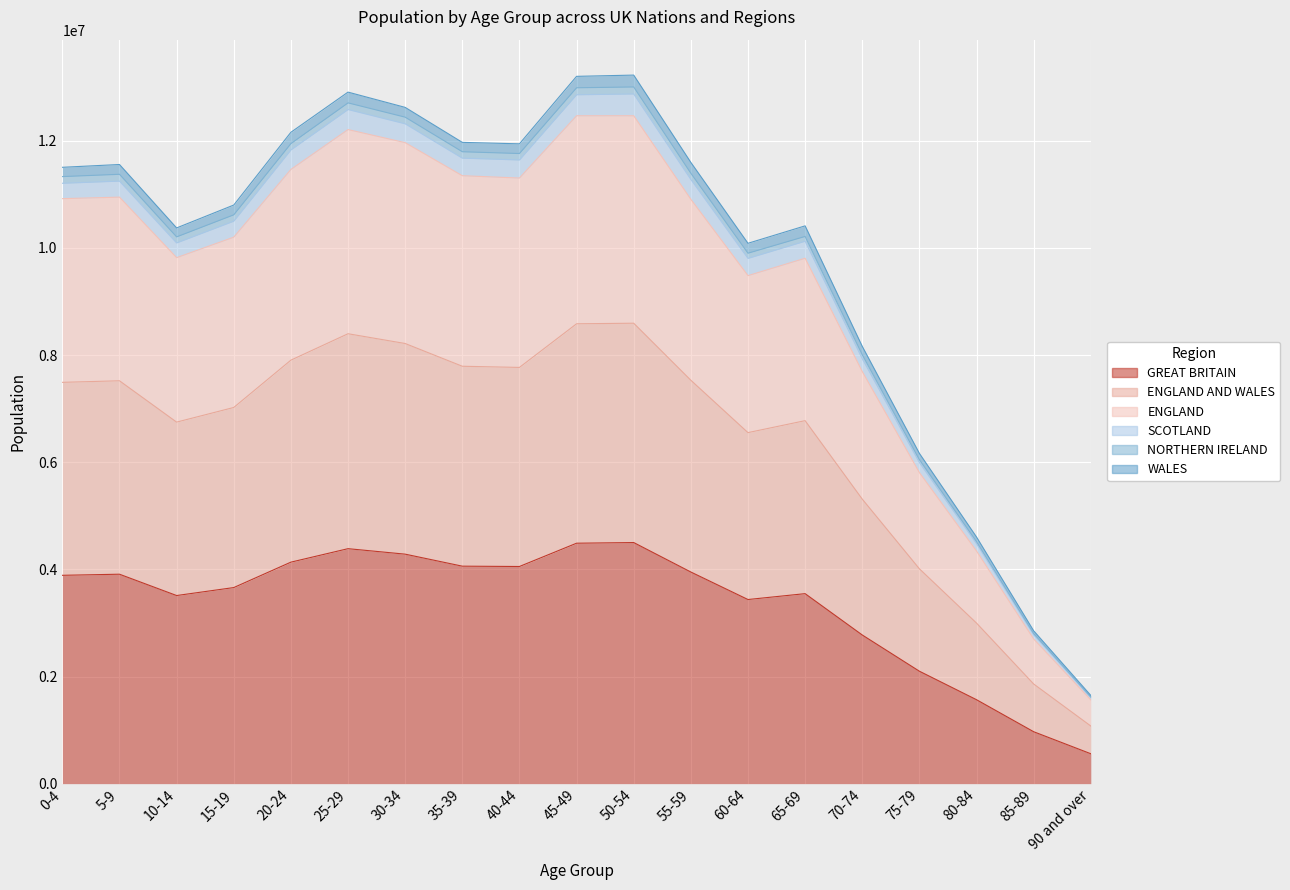

Is it true that GREAT BRITAIN equals 1293792 at 50-54?

False